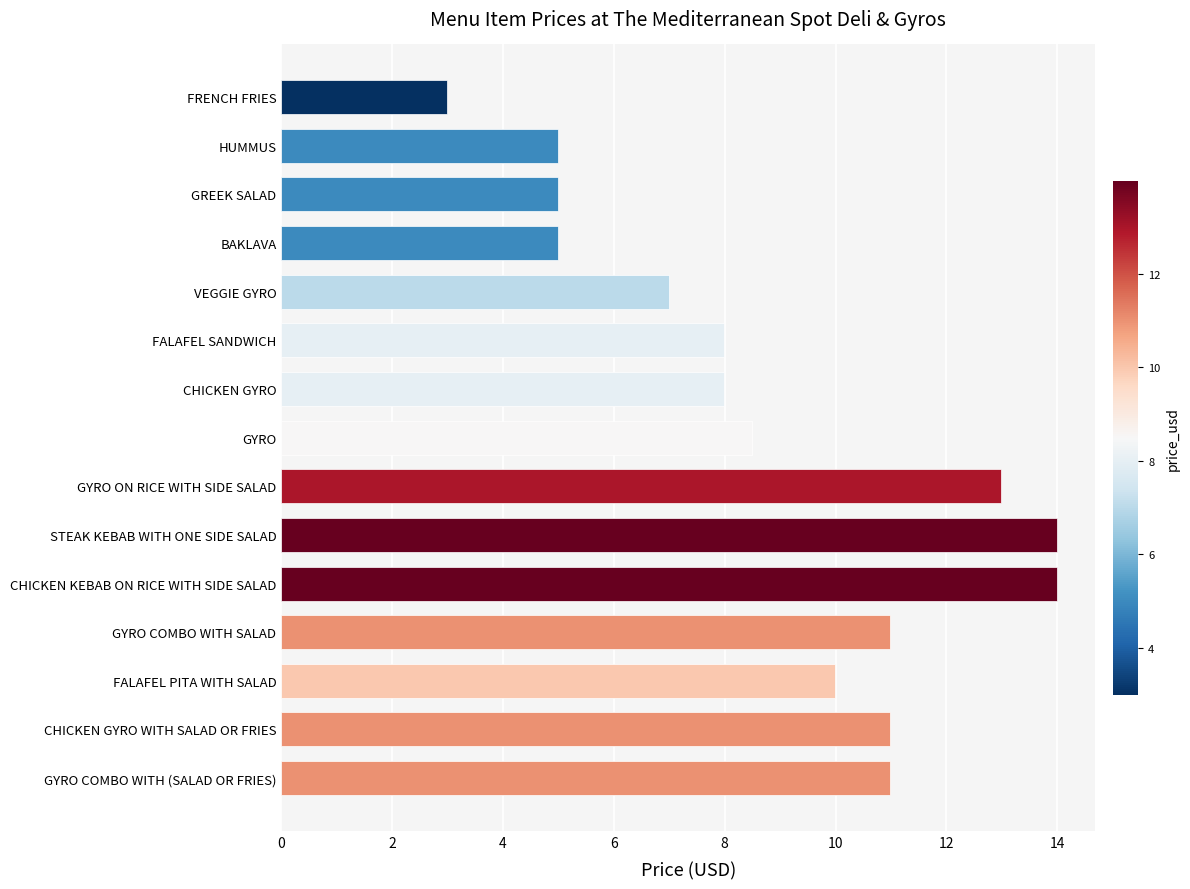

What is the change in value from GYRO COMBO WITH (SALAD OR FRIES) to CHICKEN KEBAB ON RICE WITH SIDE SALAD?

+3.0